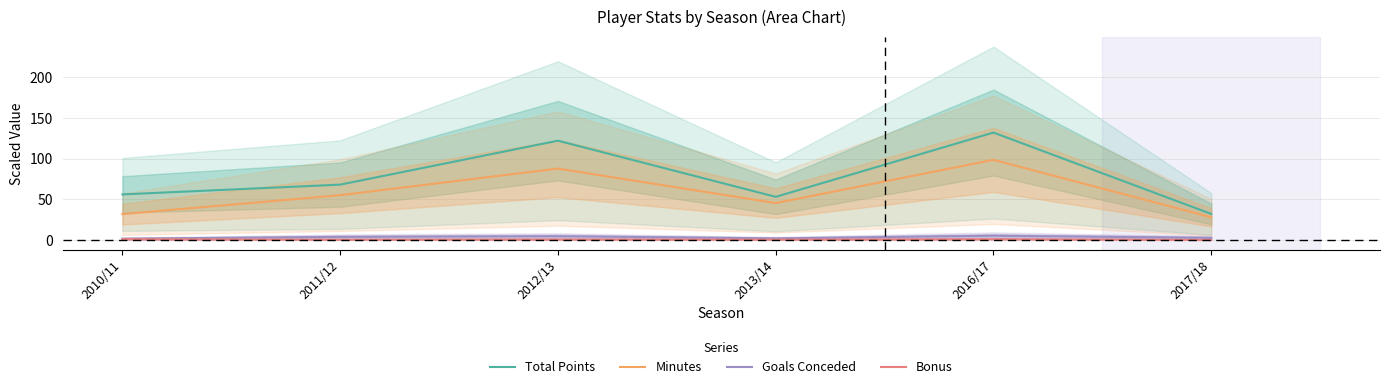

True or false: Total Points has a value of 53.0 at 2013/14.

True